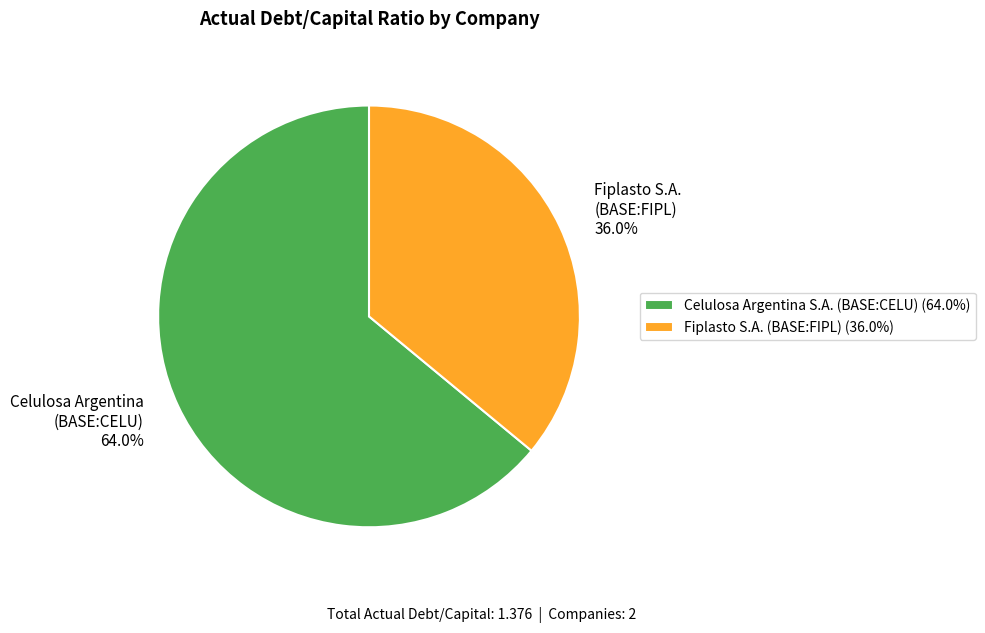

Which has a higher value, Fiplasto S.A. (BASE:FIPL) 36.0% or Celulosa Argentina (BASE:CELU) 64.0%?

Celulosa Argentina (BASE:CELU) 64.0%